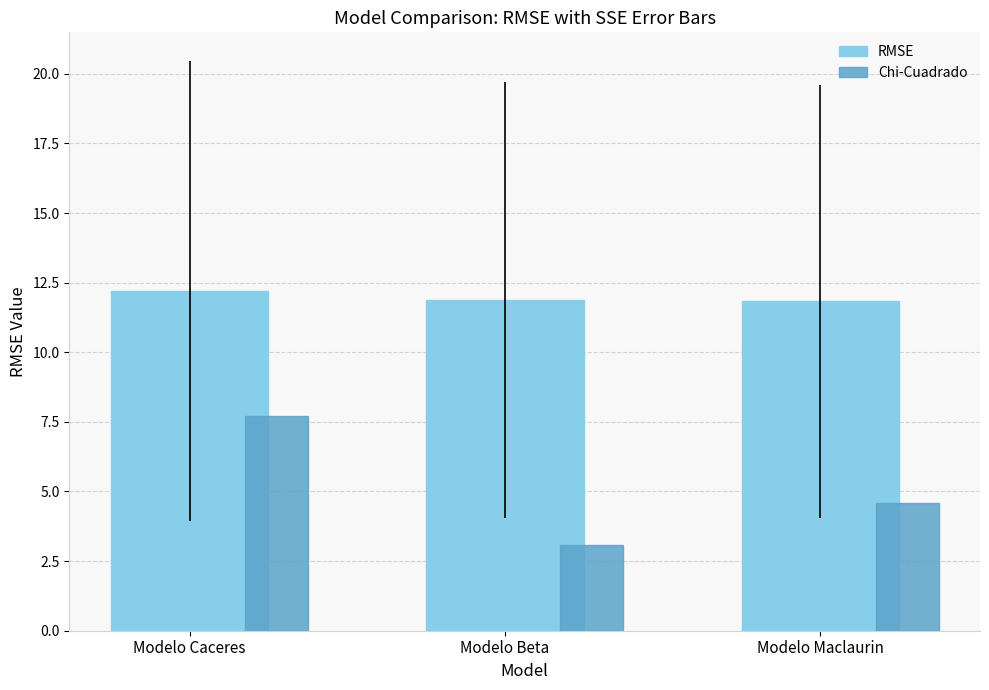

At which label does Chi-Cuadrado reach its peak?

Modelo Caceres